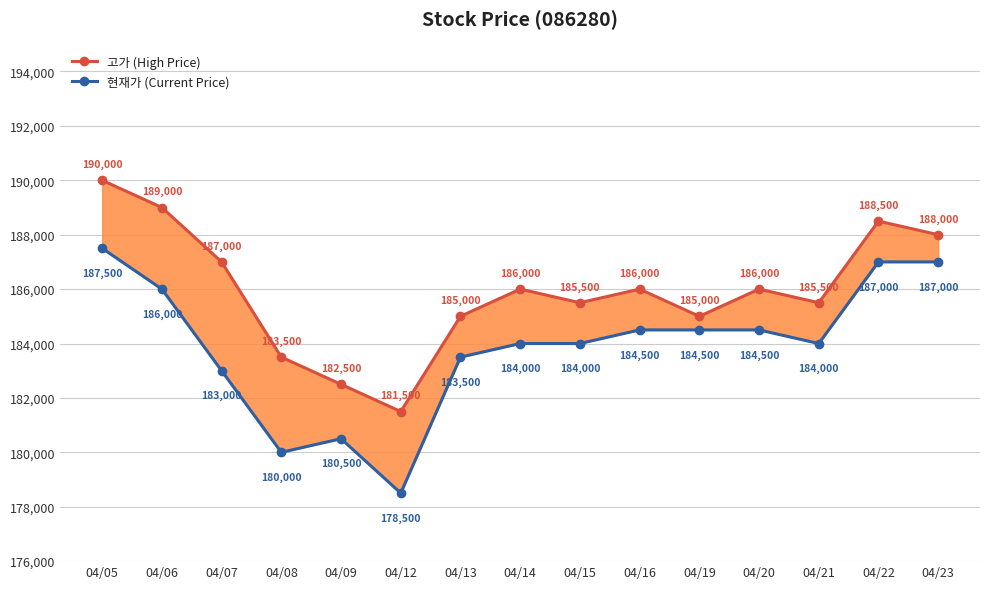

At which category does 고가 (High Price) reach its first local peak?

04/14